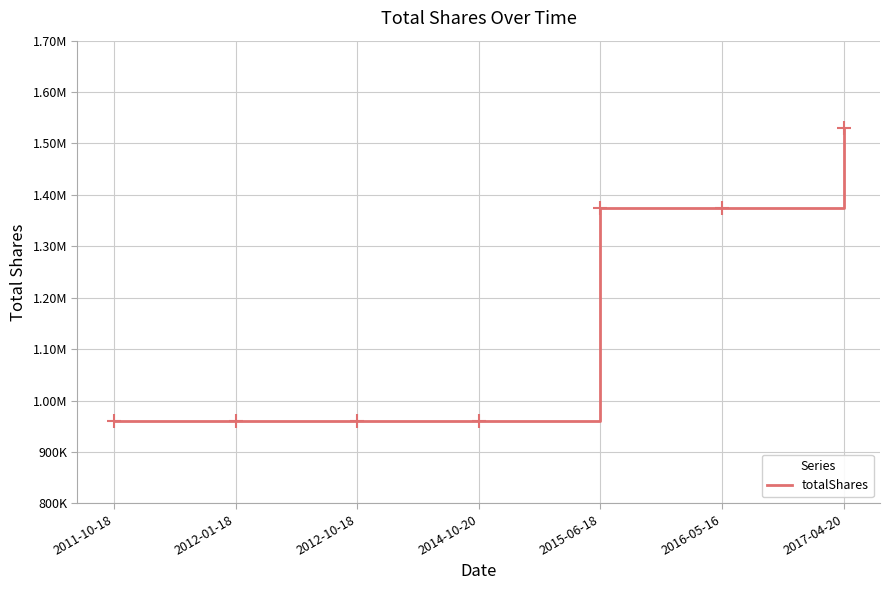

Read the value at 2017-04-20.

1529903.5